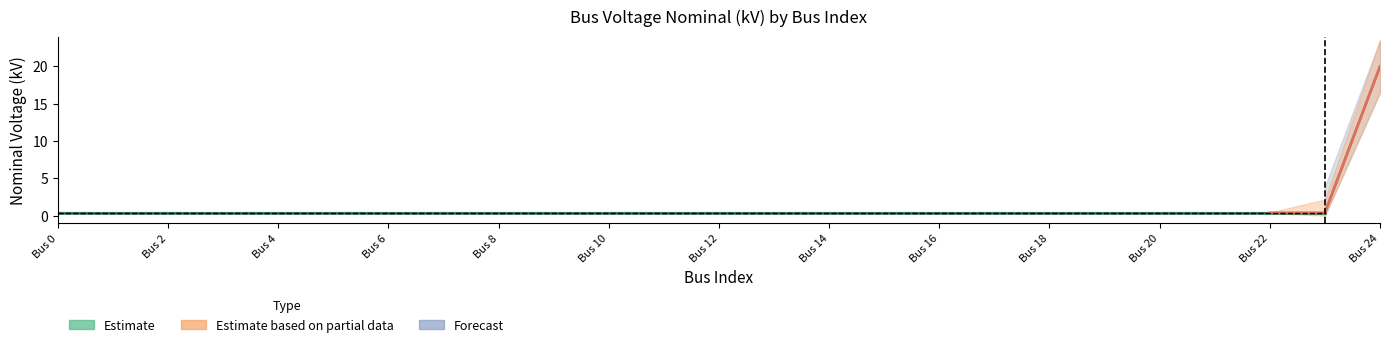

Read the value at 7.

0.4